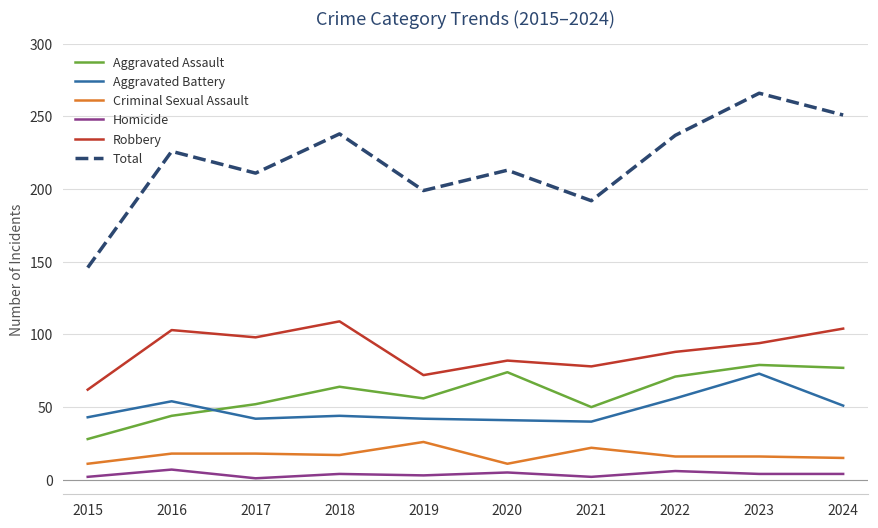

True or false: Aggravated Assault and Homicide intersect in this chart.

False